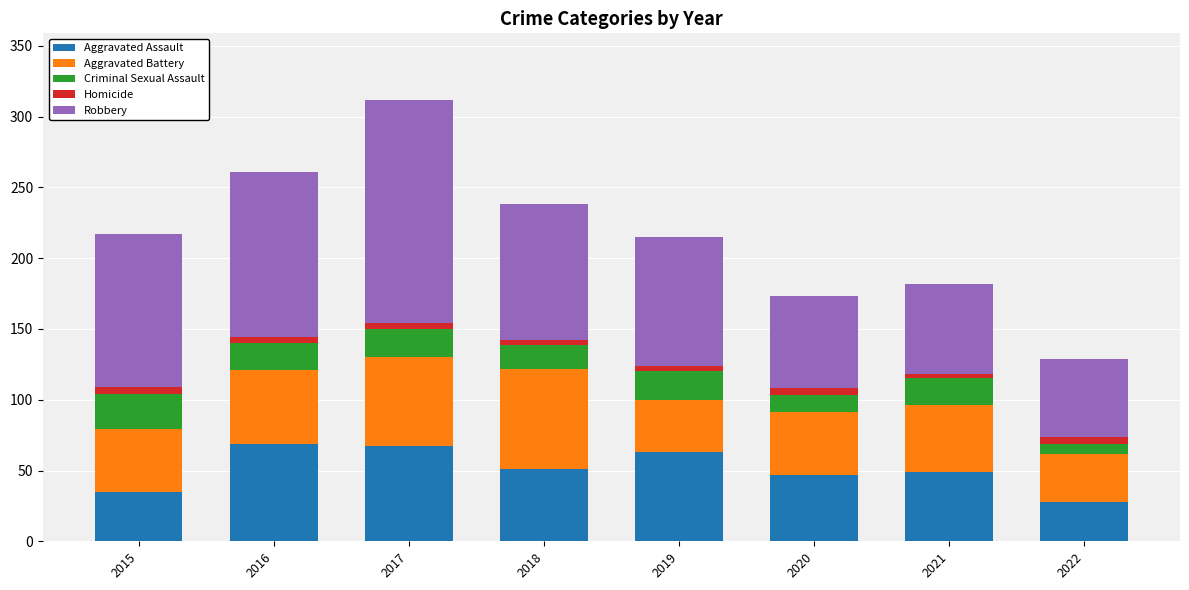

What is the average value of the Aggravated Assault series?

51